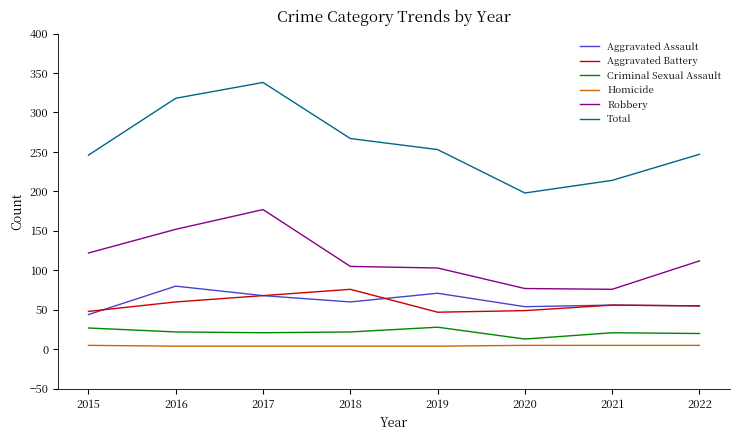

What is the sum of all Robbery values?

924